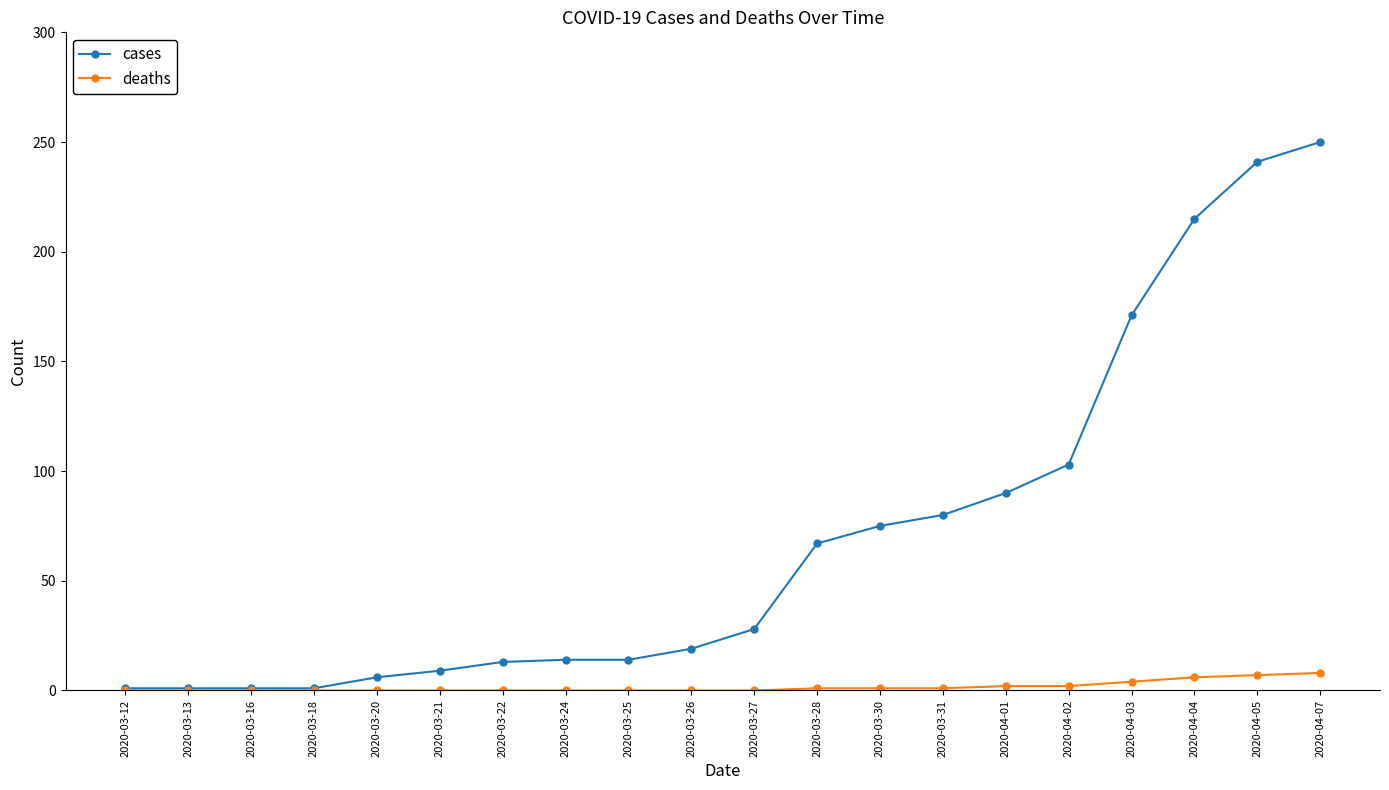

At 2020-03-30, list the series in order from largest to smallest.

cases, deaths